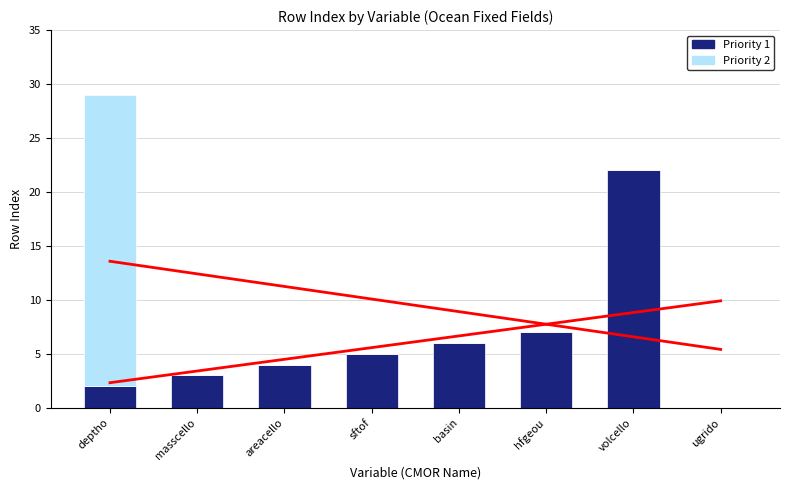

At which label does Priority 2 reach its peak?

deptho